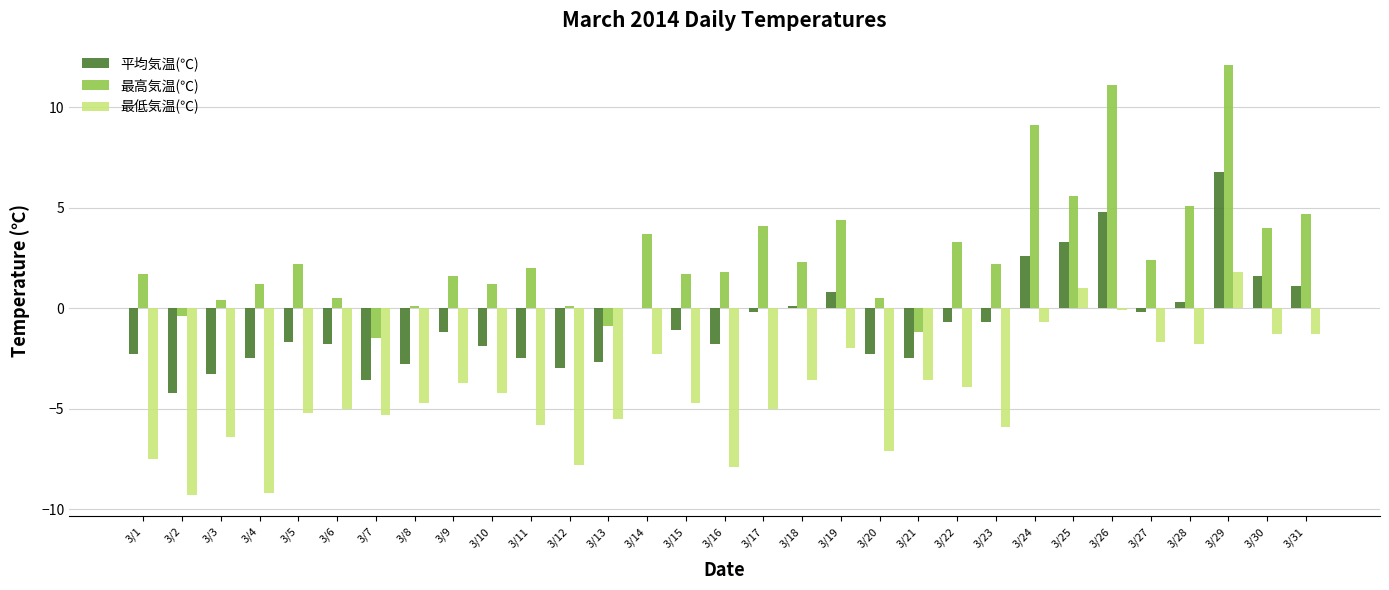

How many series are shown in this chart?

3